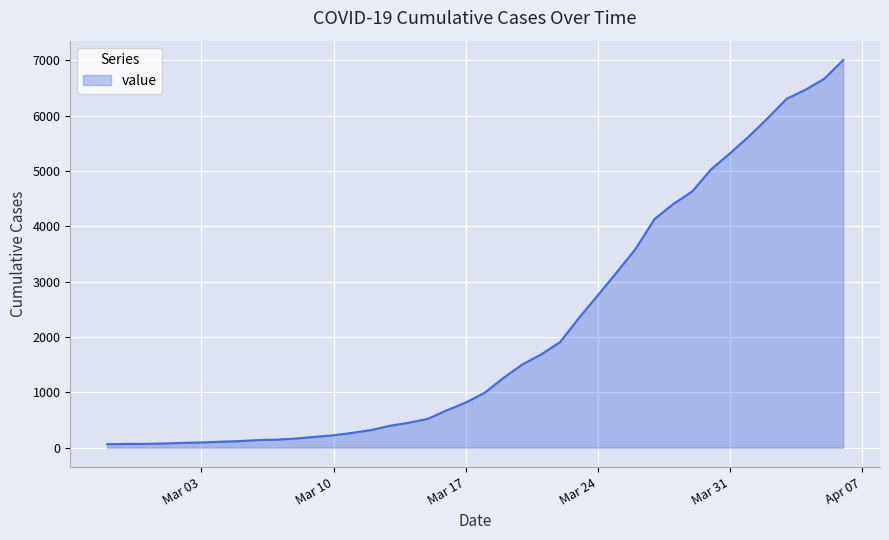

What is the maximum value shown in the chart?

7002